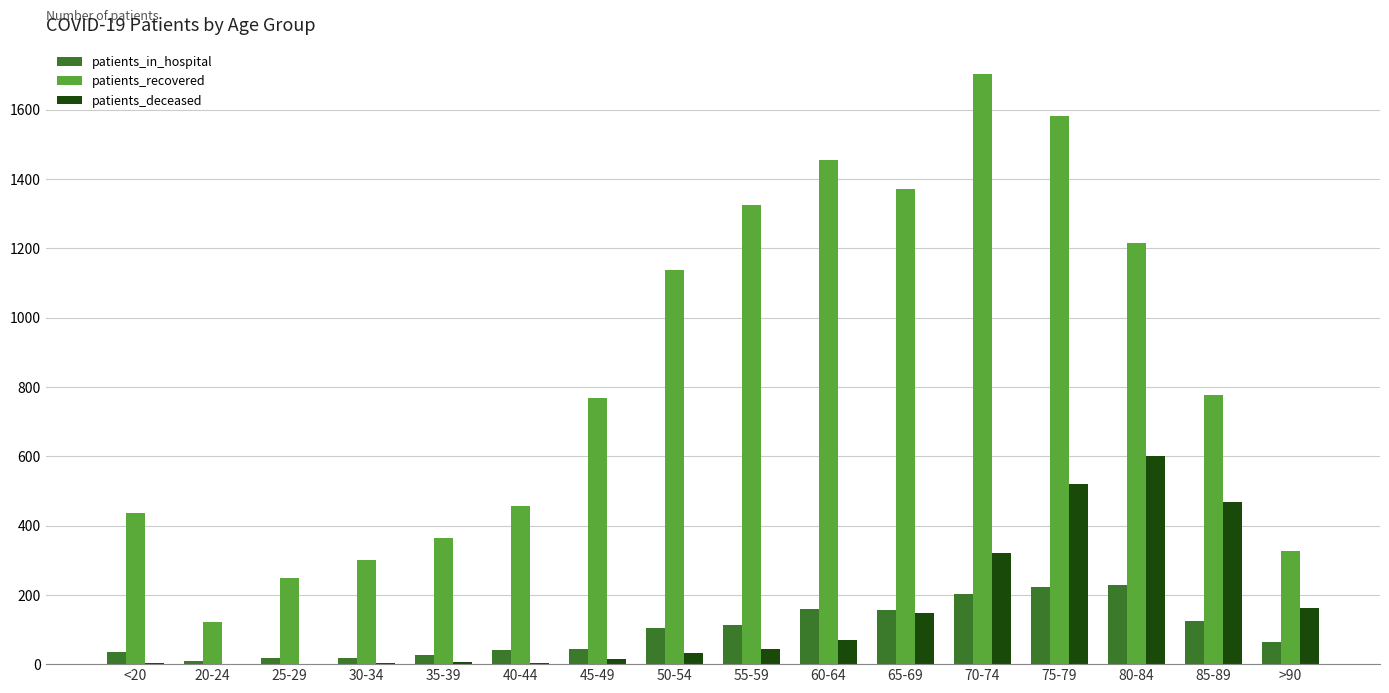

Is it true that patients_deceased equals 14 at 45-49?

True